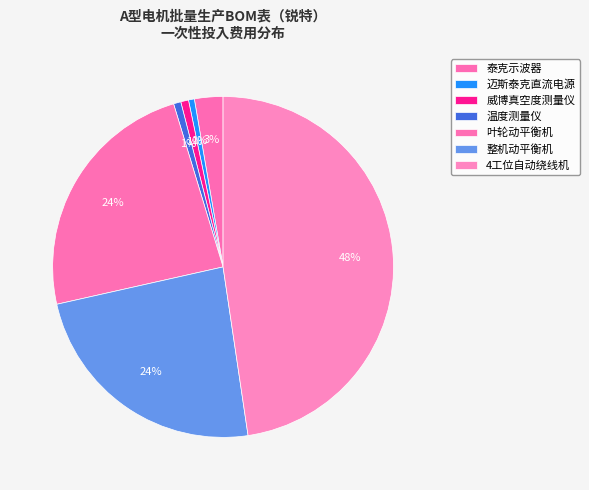

What percentage is the 整机动平衡机 slice, to the nearest percent?

24%